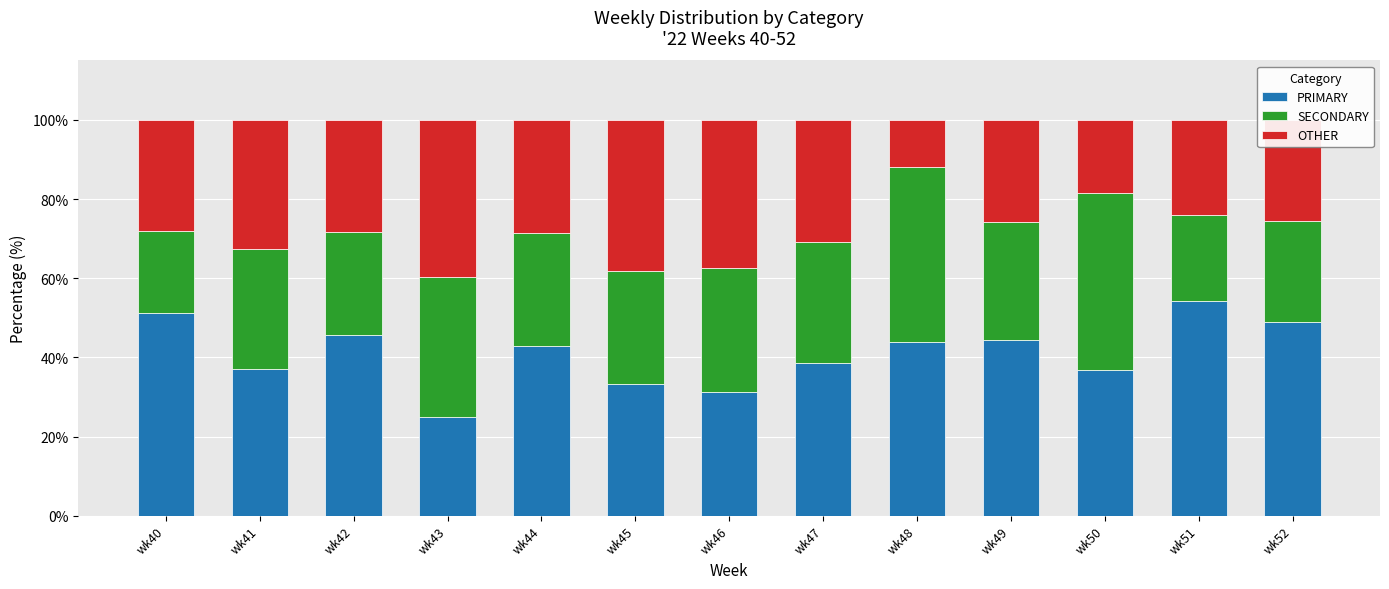

Are the bars grouped side by side (vs. stacked)?

No